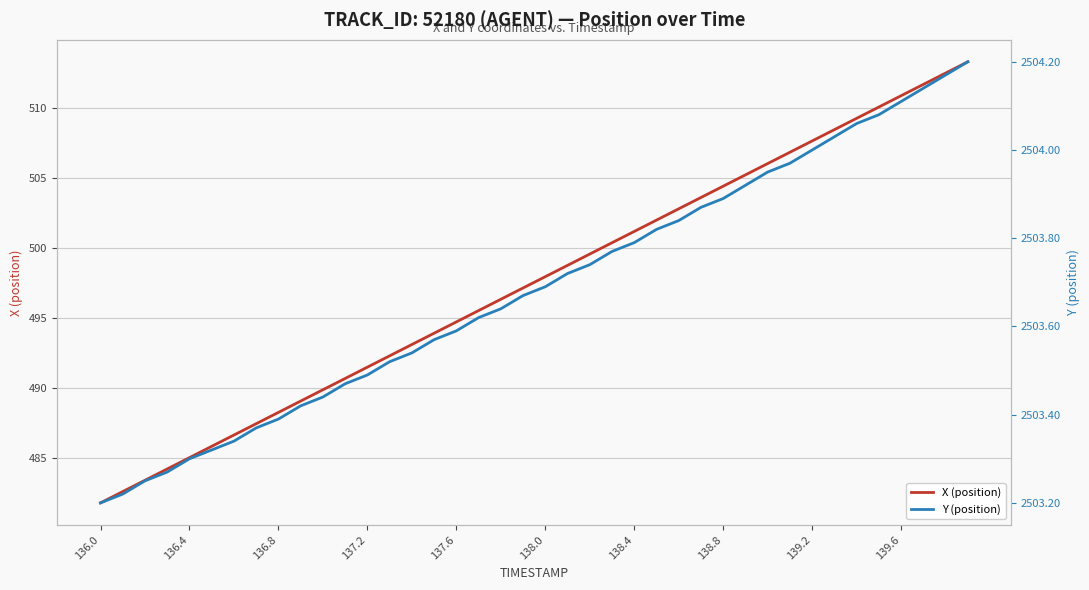

Is it true that X (position) equals 510.9 at 139.6?

True